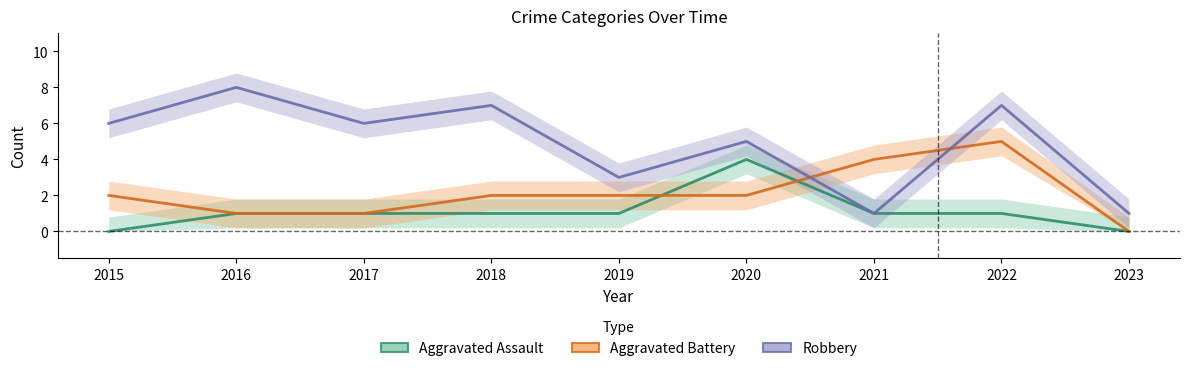

List the series in order of their peak value, highest first.

Robbery, Aggravated Battery, Aggravated Assault